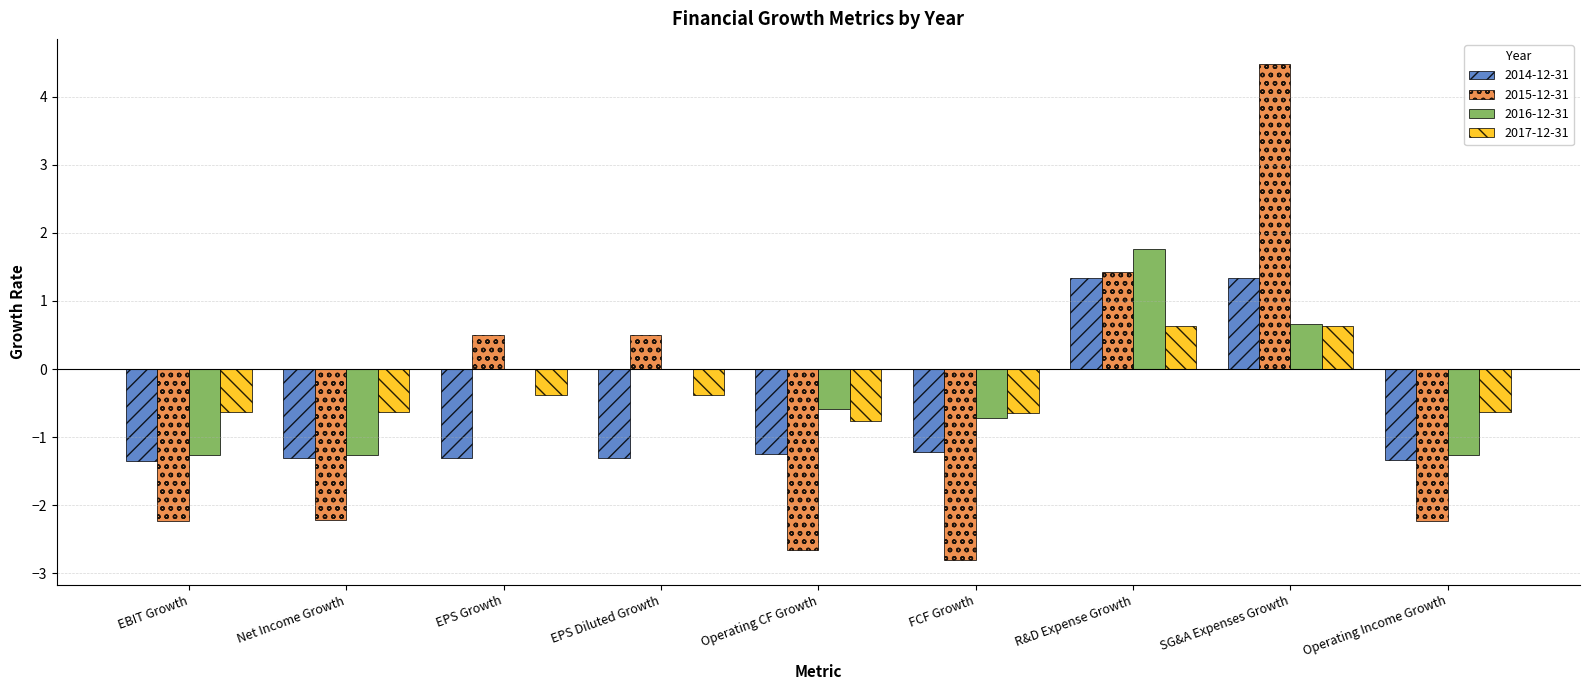

How many positive values does the 2014-12-31 series have?

2